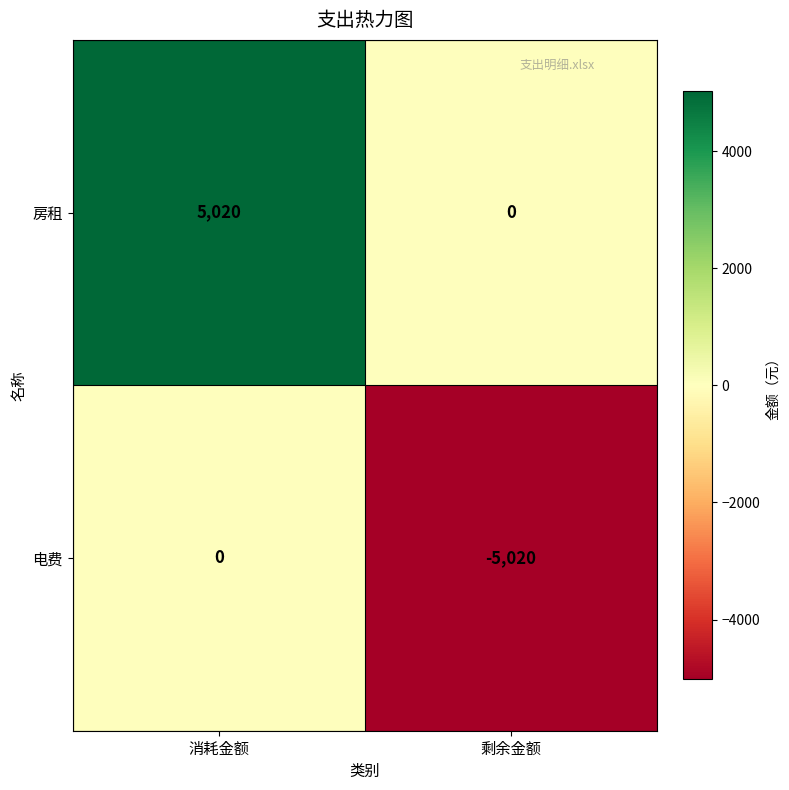

Rank the series by their average value, from highest to lowest.

房租, 电费